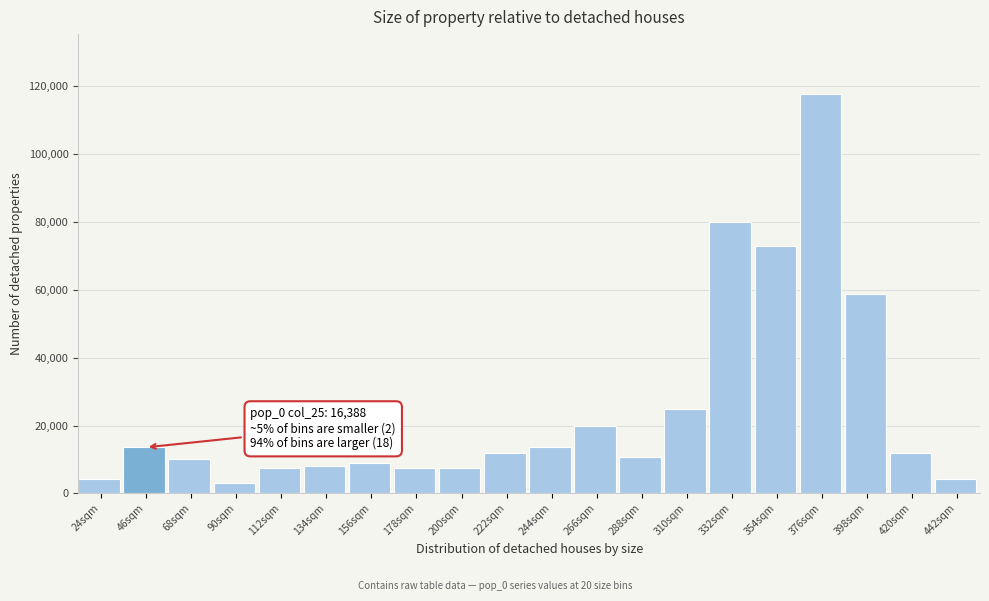

What is the value of the 8th bar from the left?

7460